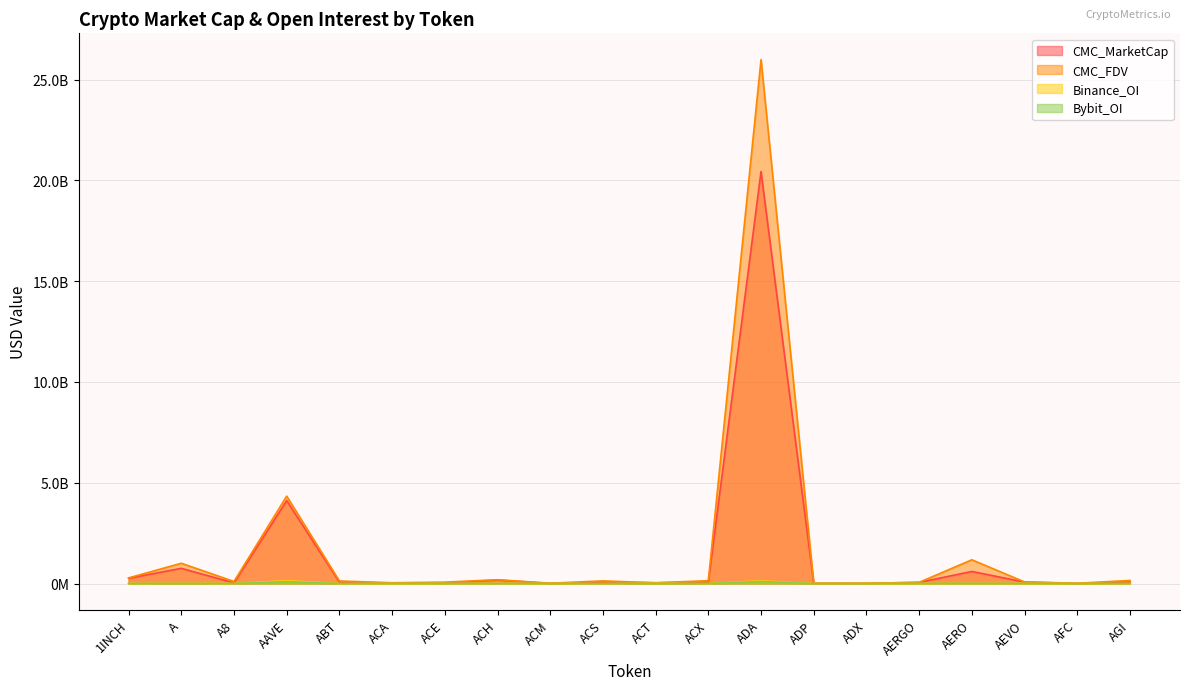

What position from the left is ACX?

12